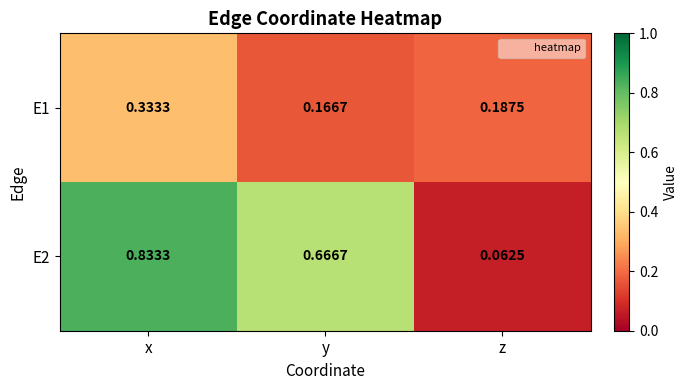

At which category is the sum across all series the highest?

x